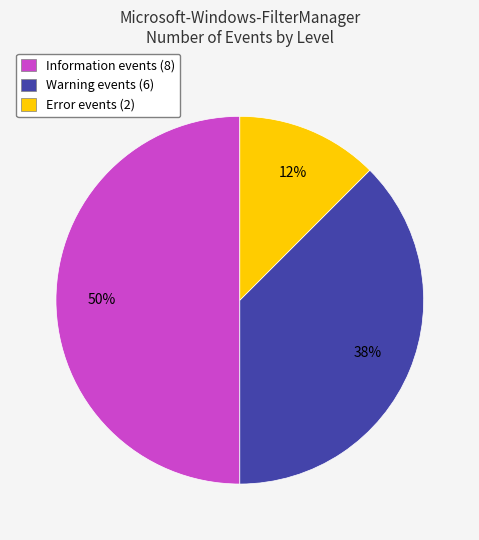

How many segments does this pie chart have?

3